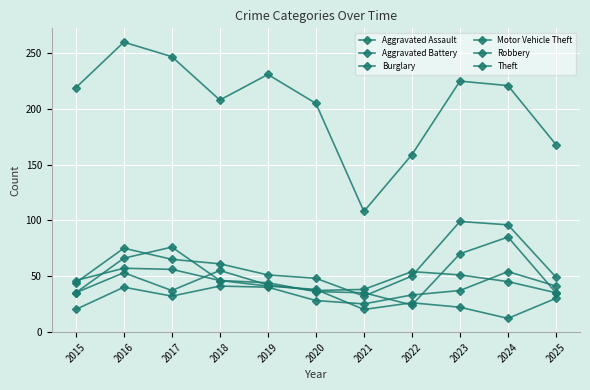

Does the chart have visible grid lines?

Yes